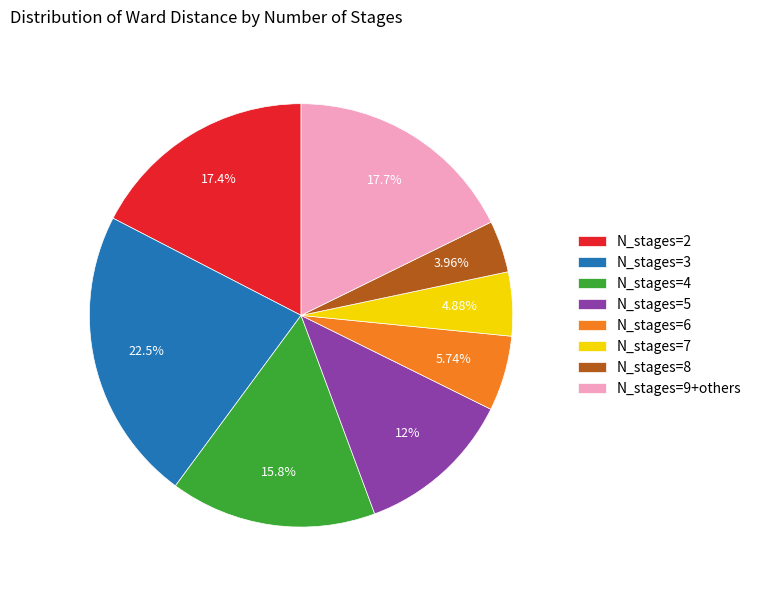

Approximately how many times larger is the value at N_stages=5 compared to N_stages=9+others?

0.7